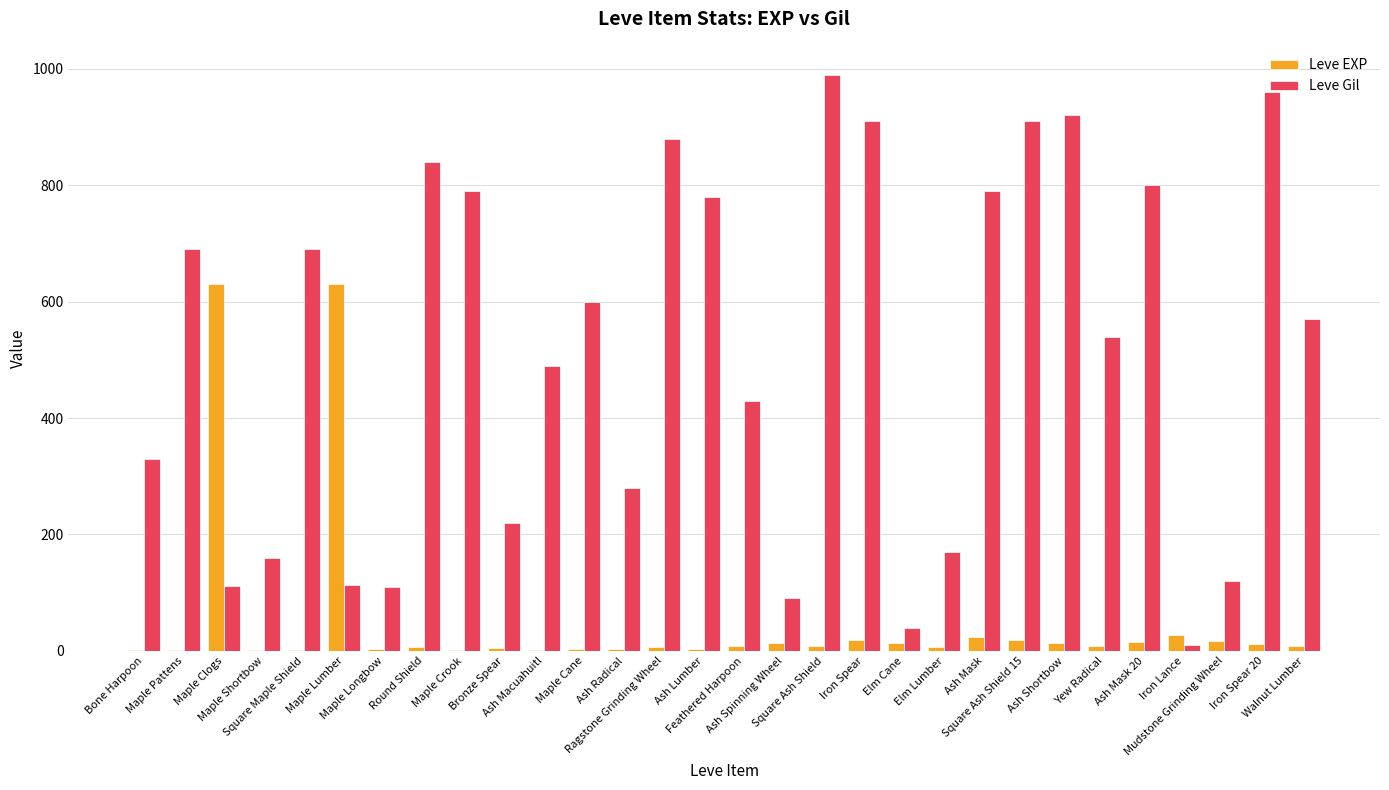

What is the maximum value for Leve Gil?

990